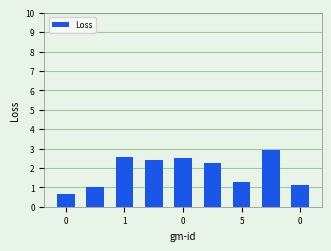

What is the minimum value shown in the chart?

0.7